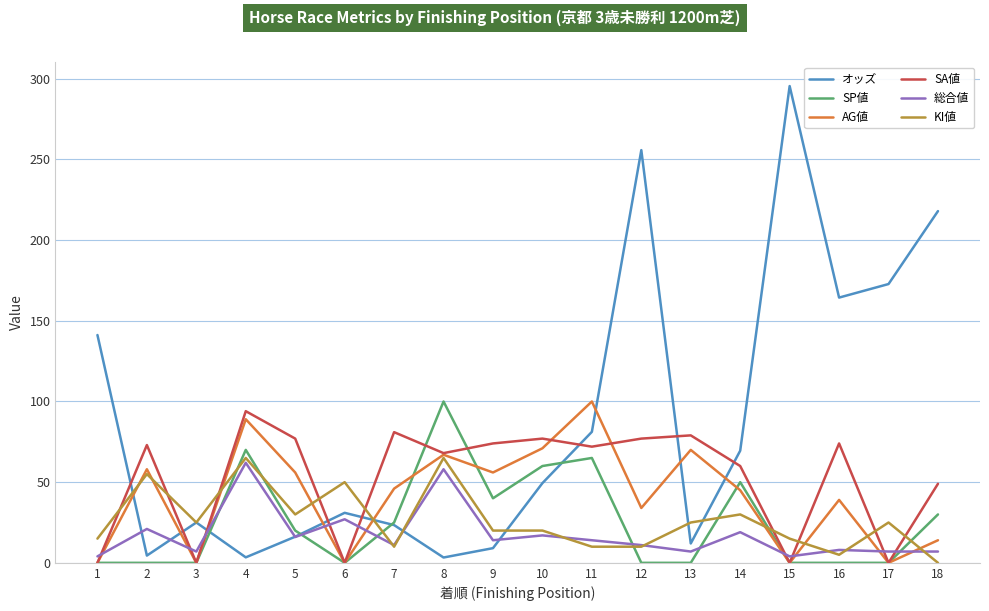

After their last crossing, which series has the higher values: SA値 or SP値?

SA値